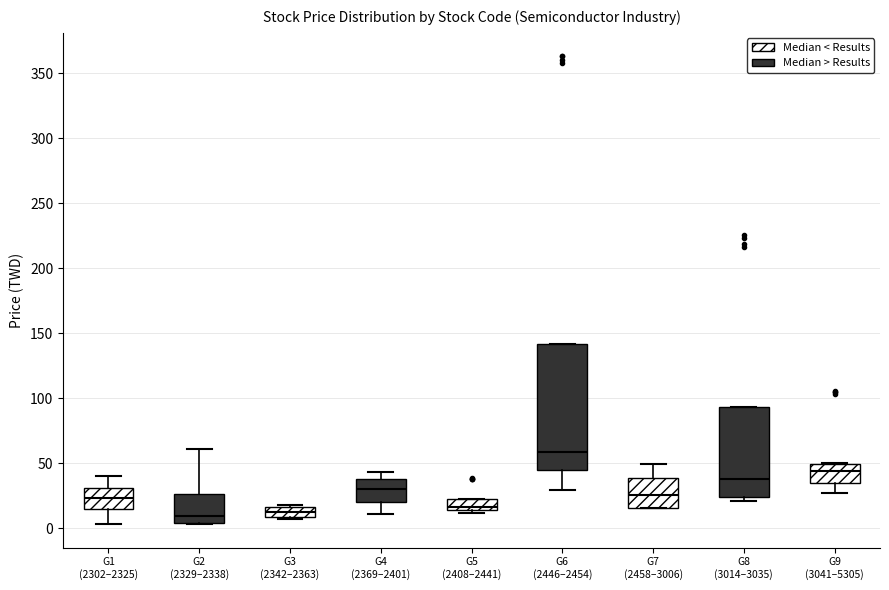

Reading left to right, transcribe this box plot: for each box, give where its median line is, the range the box spans, and where its two whiskers end, as read against the y-axis. The values are not printed on the chart, so give them approximately, as read against the axis.

G1 (2302–2325): median 25, box 15 to 30, whiskers 5 to 40
G2 (2329–2338): median 10, box 5 to 25, whiskers 5 to 60
G3 (2342–2363): median 15 (inside the box), box 10 to 15, whiskers 5 to 20
G4 (2369–2401): median 30, box 20 to 40, whiskers 10 to 45
G5 (2408–2441): median 15 (just above the box's lower edge), box 15 to 25, whiskers 10 to 25
G6 (2446–2454): median 60, box 45 to 140, whiskers 30 to 140
G7 (2458–3006): median 25, box 15 to 40, whiskers 15 to 50
G8 (3014–3035): median 40, box 25 to 95, whiskers 20 to 95
G9 (3041–5305): median 45, box 35 to 50, whiskers 30 to 50